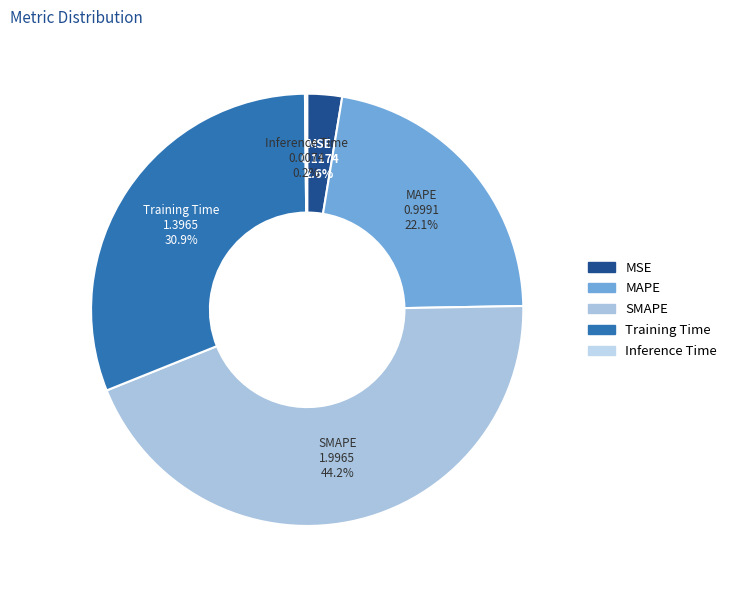

To the nearest percent, what is the combined percentage of MSE and SMAPE?

47%